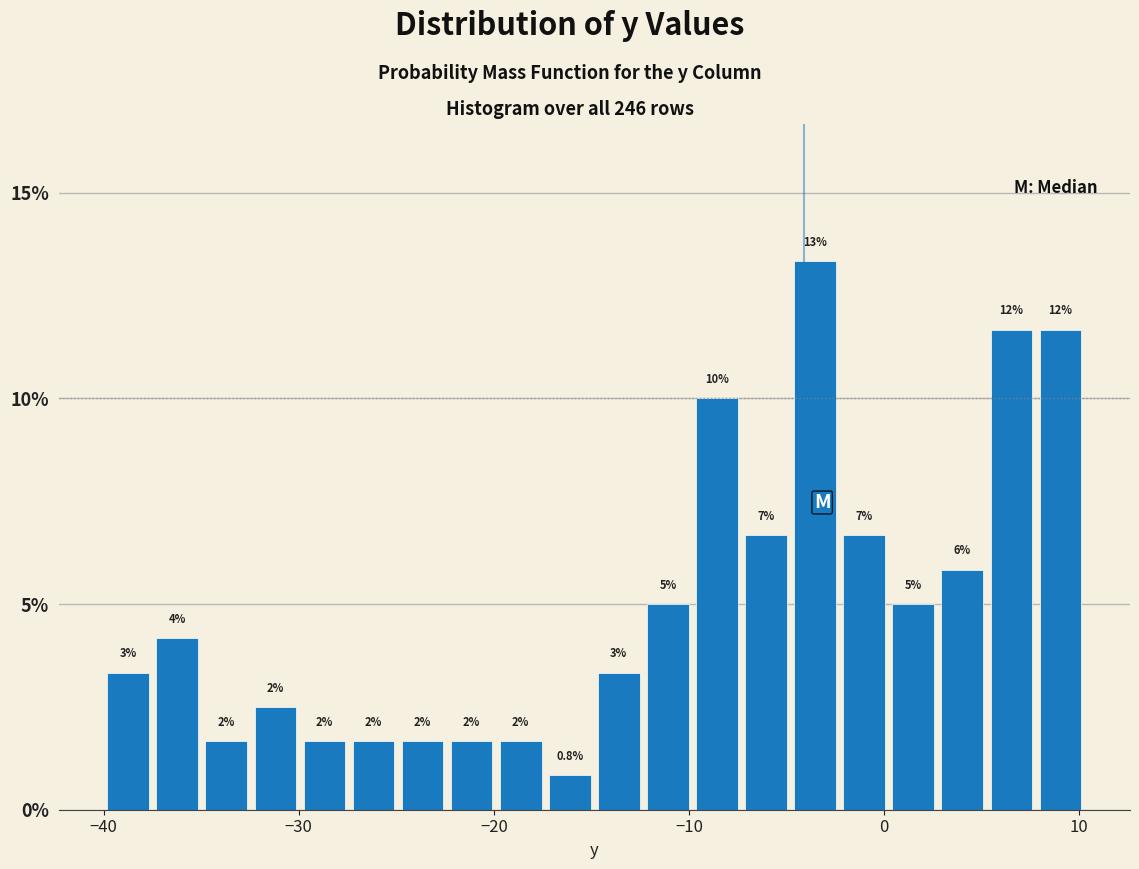

Read against the x-axis, roughly where is the centre of the tallest bar?

-4